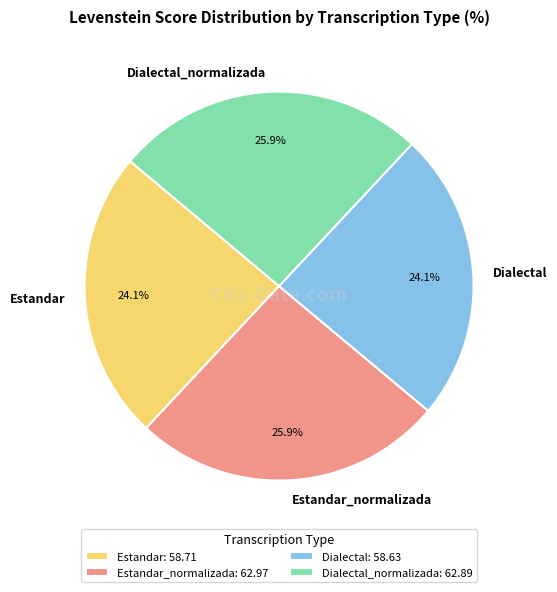

What percentage do Estandar_normalizada and Dialectal together represent?

50.0%